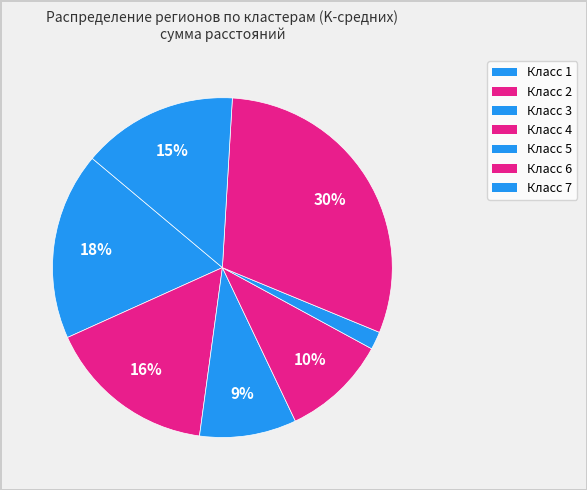

To the nearest percent, what is the average slice percentage?

14%